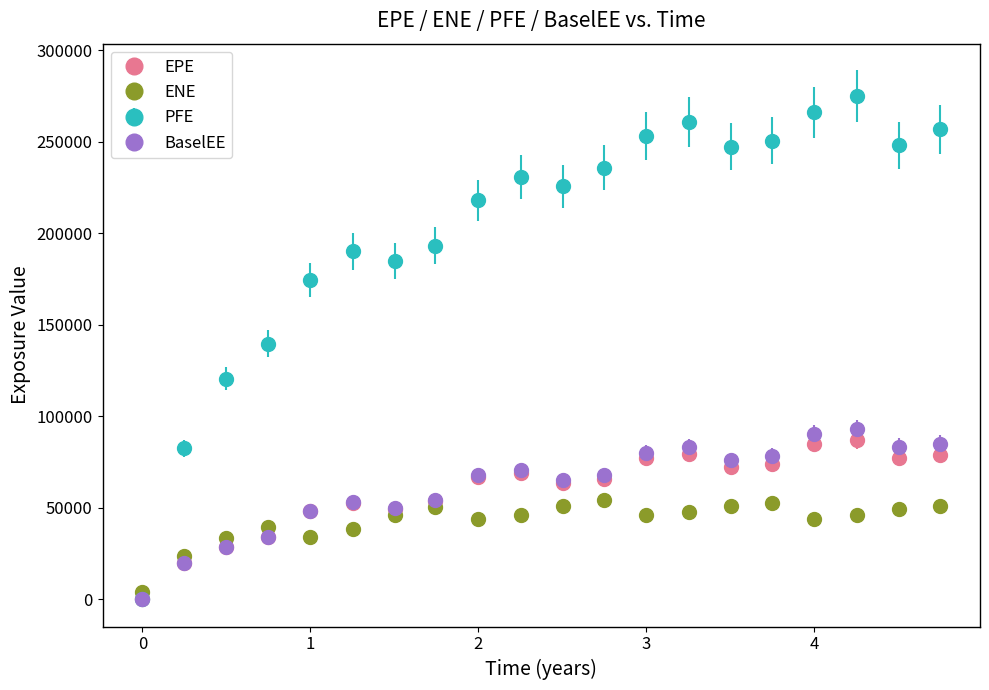

Which series has the largest total across all categories?

PFE